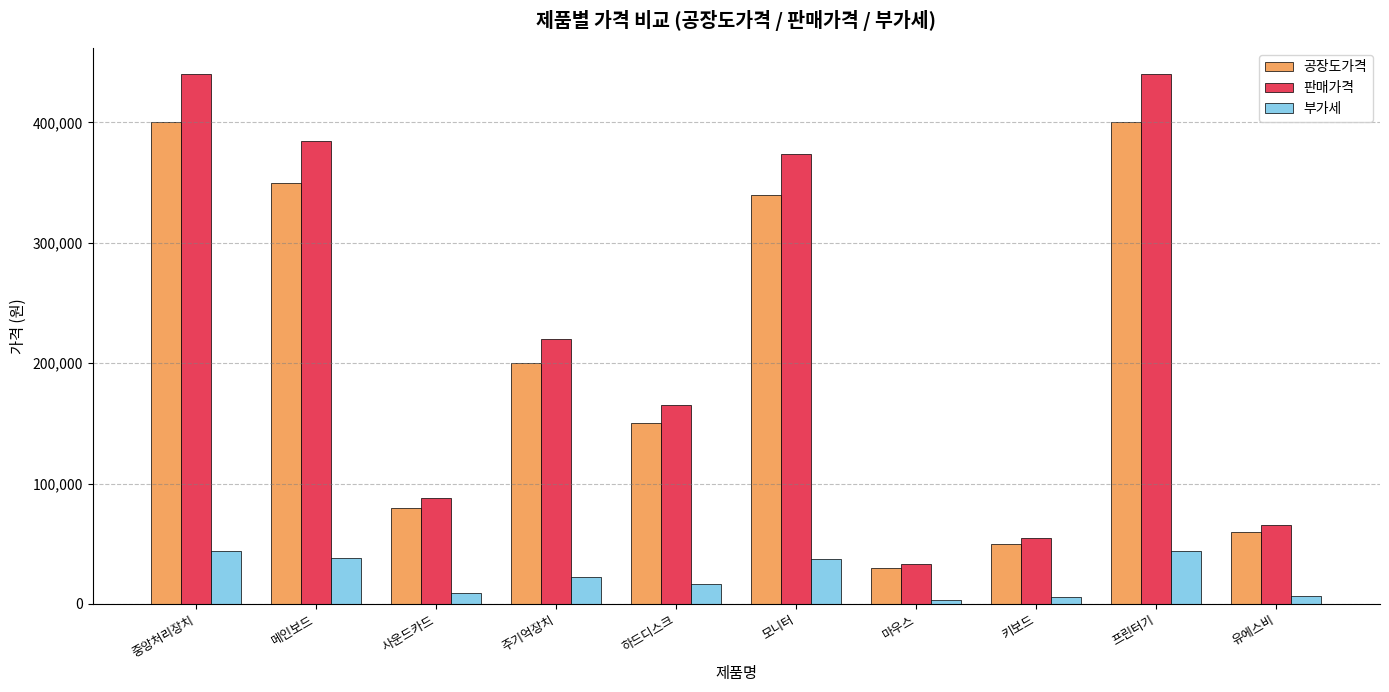

How many groups of bars are there?

10